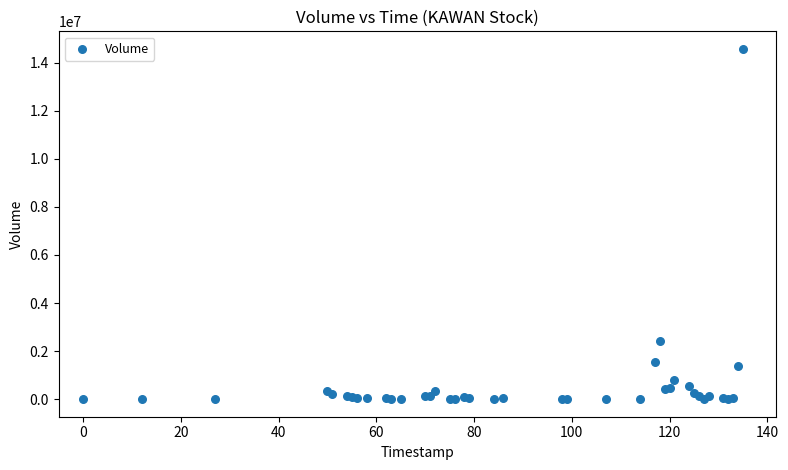

What Y value in the scatter plot is closest to 7286896?

2417999